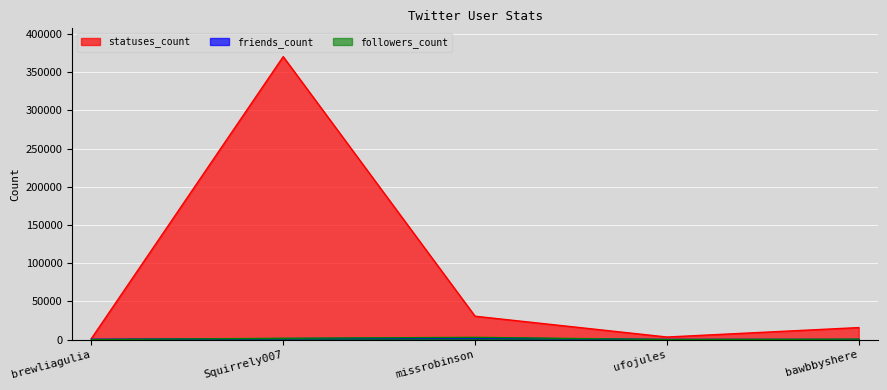

Which series has the widest spread of values?

statuses_count